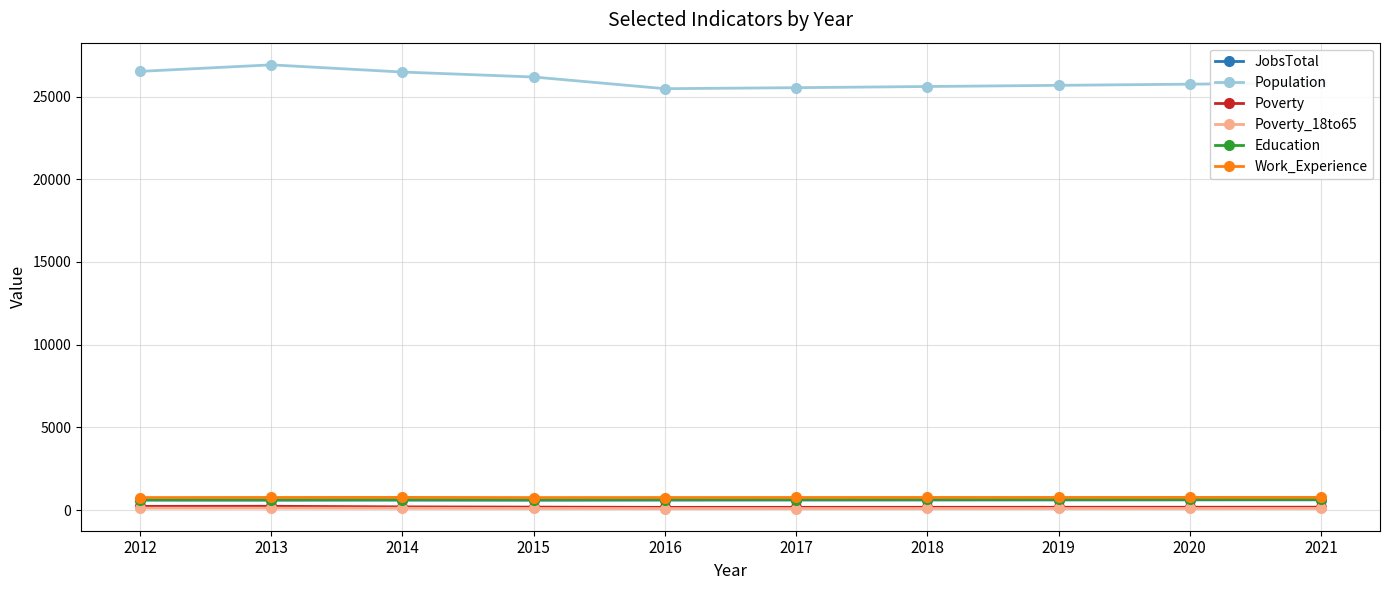

What is the total value across all series at 2017?

27815